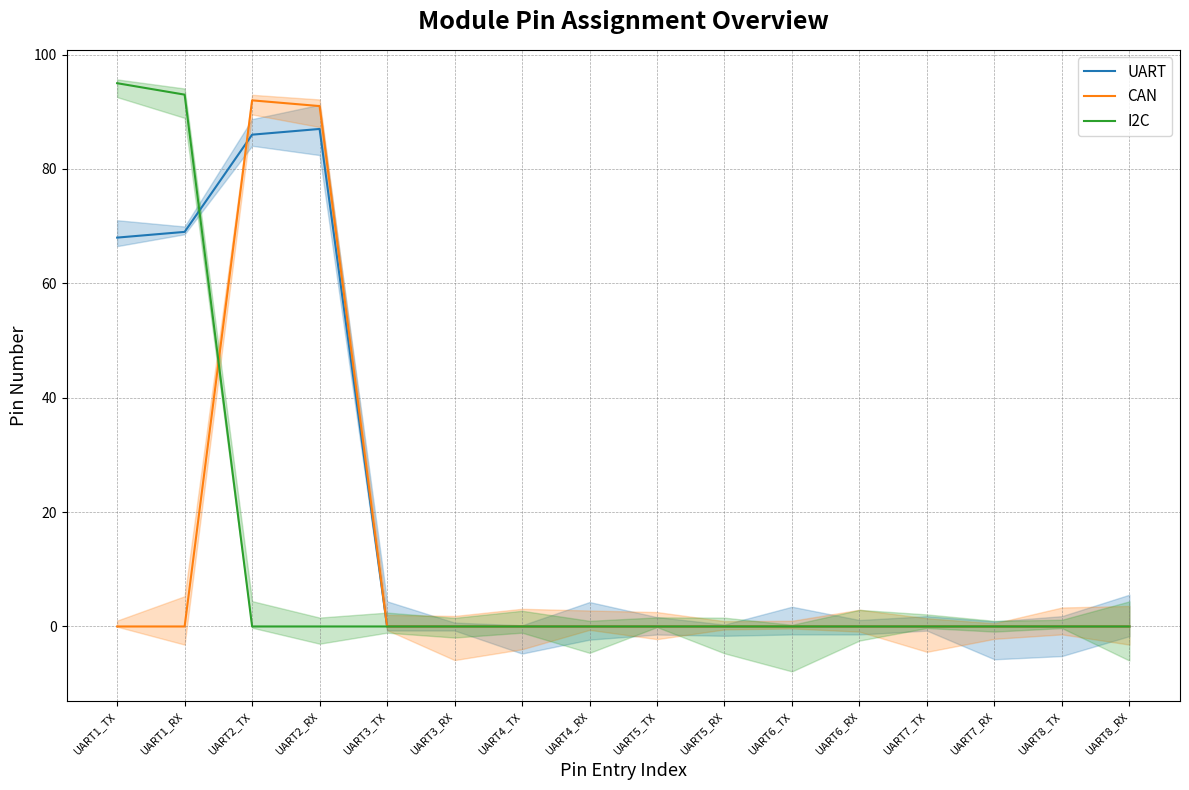

True or false: UART and I2C intersect in this chart.

True